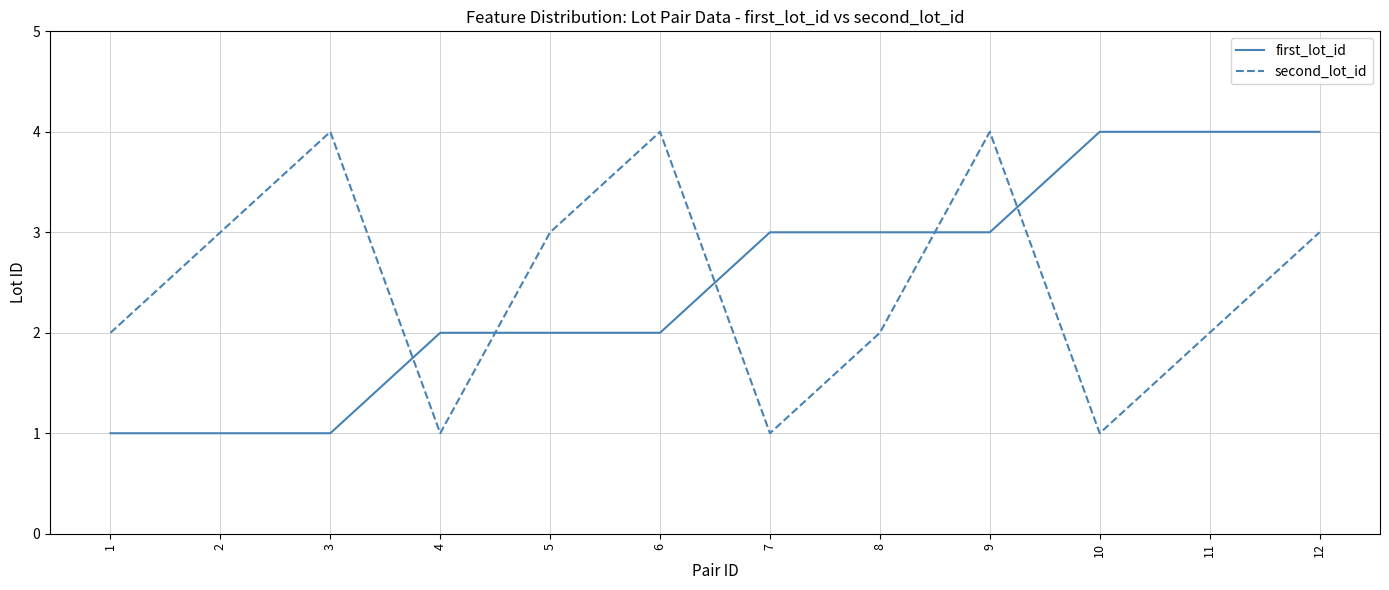

Reading left to right, list all the values displayed in this chart.

first_lot_id: 1=1	2=1	3=1	4=2	5=2	6=2	7=3	8=3	9=3	10=4	11=4	12=4
second_lot_id: 1=2	2=3	3=4	4=1	5=3	6=4	7=1	8=2	9=4	10=1	11=2	12=3